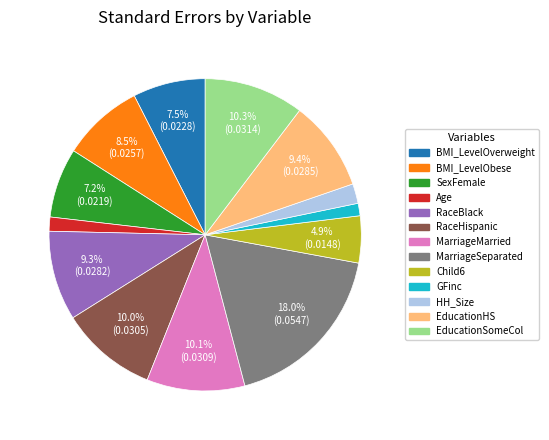

Between Age and BMI_LevelOverweight, which is larger?

BMI_LevelOverweight